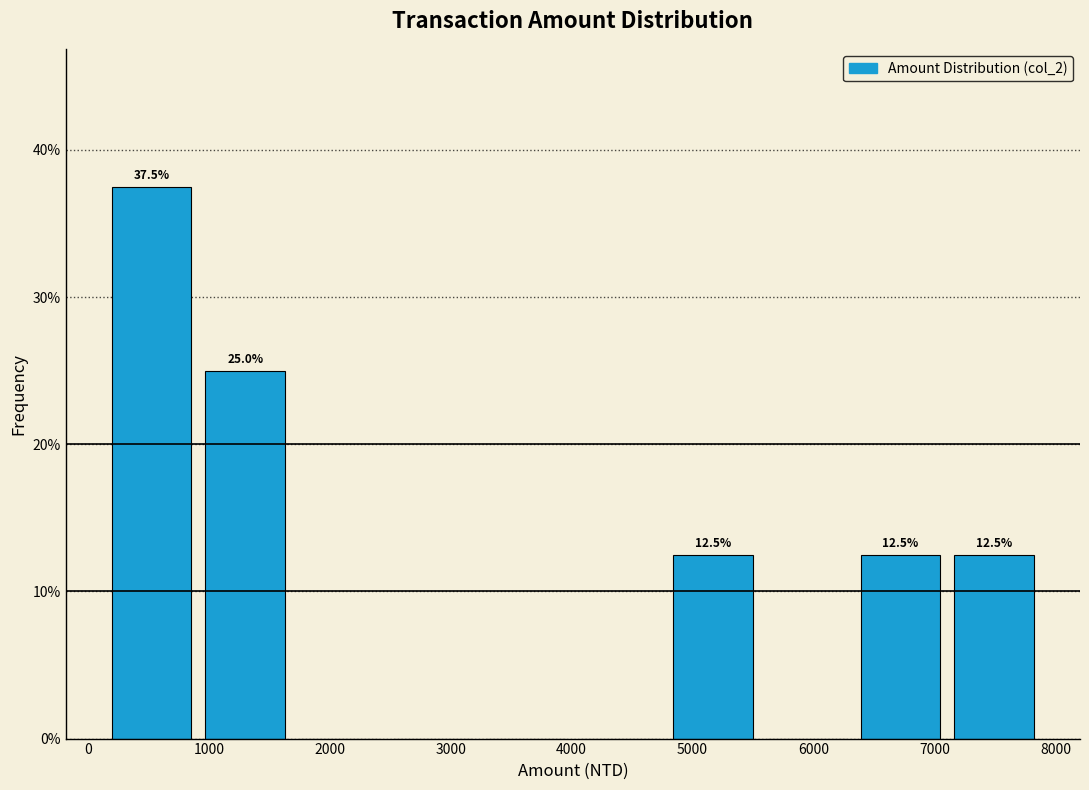

Which range on the x-axis has the tallest bar?

100 to 900